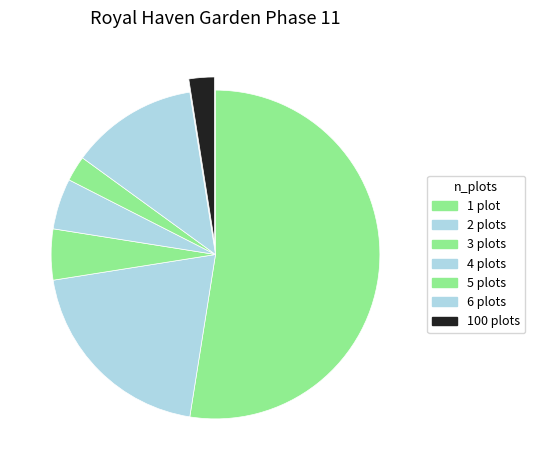

Which slice is the smallest?

5 plots